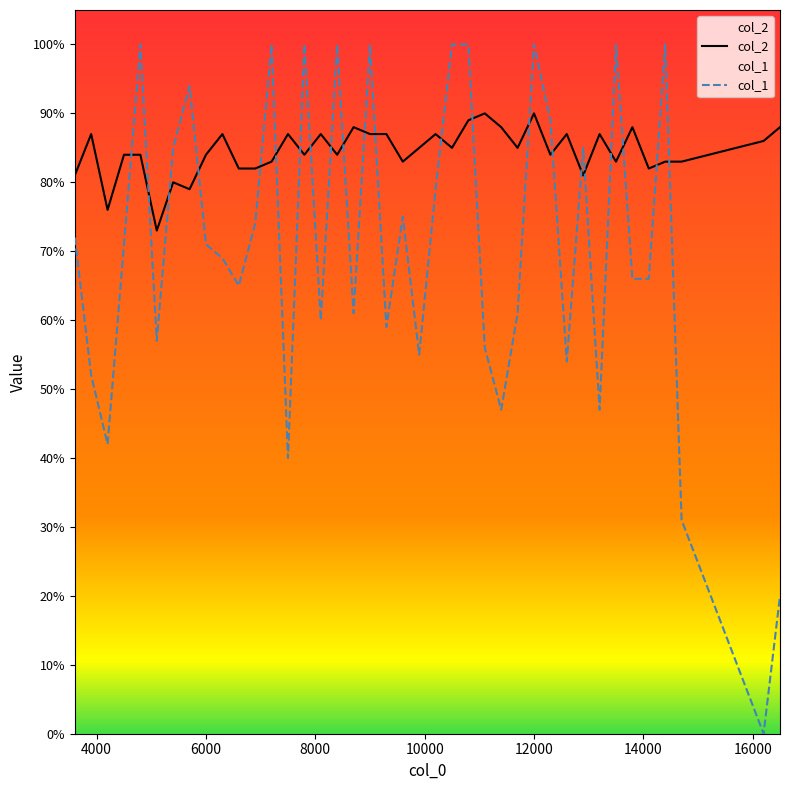

How many positive values does the col_1 series have?

39